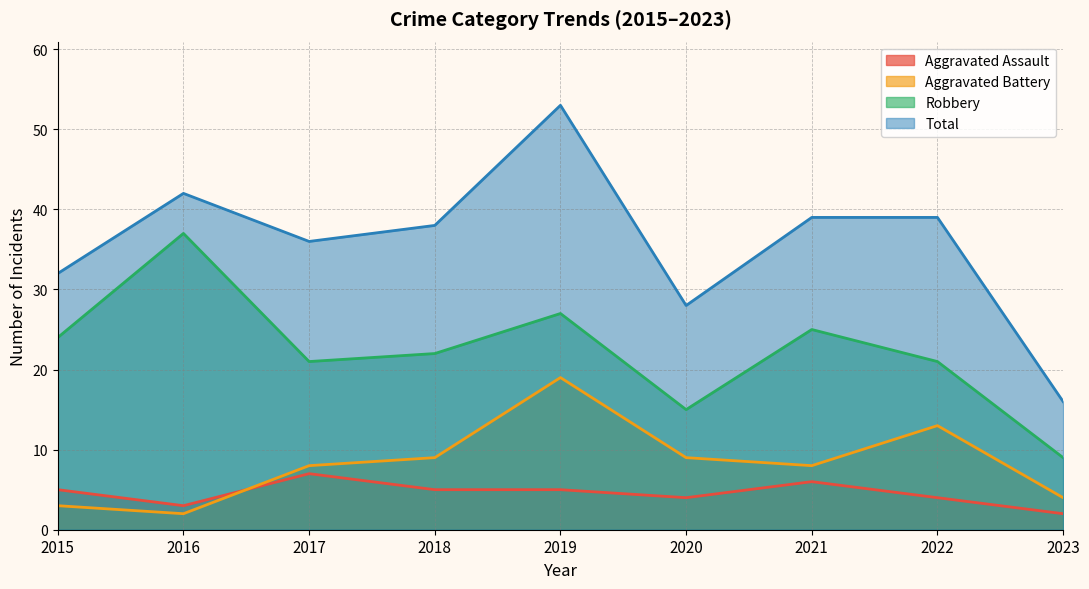

True or false: Aggravated Assault has more than 2 points higher than both neighbors.

False